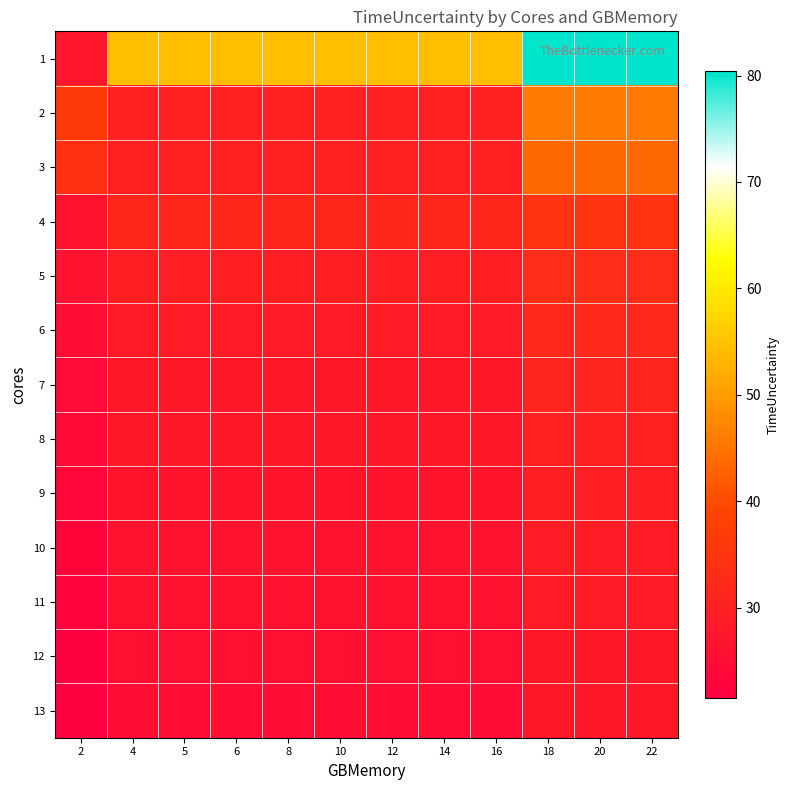

Reading left to right, transcribe all the data shown in this chart.

1: 2=27.3	4=54.3	5=54.3	6=54.3	8=54.3	10=54.3	12=54.3	14=54.3	16=54.3	18=80.4	20=80.4	22=80.4
2: 2=36.4	4=30.2	5=30.2	6=30.2	8=30.2	10=30.2	12=30.2	14=30.2	16=30.2	18=45.8	20=45.8	22=45.8
3: 2=33.9	4=30.1	5=30.1	6=30.1	8=30.1	10=30.1	12=30.1	14=30.1	16=30.1	18=43.6	20=43.6	22=43.6
4: 2=26.8	4=31.5	5=31.5	6=31.5	8=31.5	10=31.5	12=31.5	14=31.5	16=31.5	18=35.0	20=35.0	22=35.0
5: 2=26.0	4=29.5	5=29.5	6=29.5	8=29.5	10=29.5	12=29.5	14=29.5	16=29.5	18=33.0	20=33.0	22=33.0
6: 2=25.0	4=28.8	5=28.8	6=28.8	8=28.8	10=28.8	12=28.8	14=28.8	16=28.8	18=32.0	20=32.0	22=32.0
7: 2=24.5	4=28.0	5=28.0	6=28.0	8=28.0	10=28.0	12=28.0	14=28.0	16=28.0	18=31.0	20=31.0	22=31.0
8: 2=24.0	4=27.5	5=27.5	6=27.5	8=27.5	10=27.5	12=27.5	14=27.5	16=27.5	18=30.0	20=30.0	22=30.0
9: 2=23.5	4=27.0	5=27.0	6=27.0	8=27.0	10=27.0	12=27.0	14=27.0	16=27.0	18=29.5	20=29.5	22=29.5
10: 2=23.0	4=26.5	5=26.5	6=26.5	8=26.5	10=26.5	12=26.5	14=26.5	16=26.5	18=29.0	20=29.0	22=29.0
11: 2=22.5	4=26.0	5=26.0	6=26.0	8=26.0	10=26.0	12=26.0	14=26.0	16=26.0	18=28.5	20=28.5	22=28.5
12: 2=22.0	4=25.5	5=25.5	6=25.5	8=25.5	10=25.5	12=25.5	14=25.5	16=25.5	18=28.0	20=28.0	22=28.0
13: 2=21.5	4=25.0	5=25.0	6=25.0	8=25.0	10=25.0	12=25.0	14=25.0	16=25.0	18=27.5	20=27.5	22=27.5